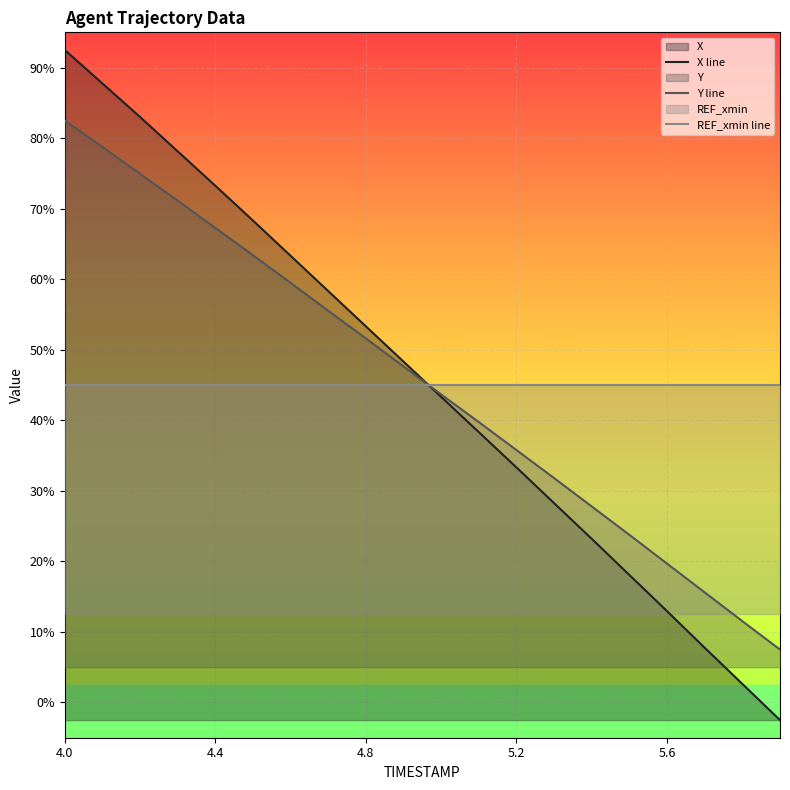

Does the chart display data point markers on the line(s)?

No